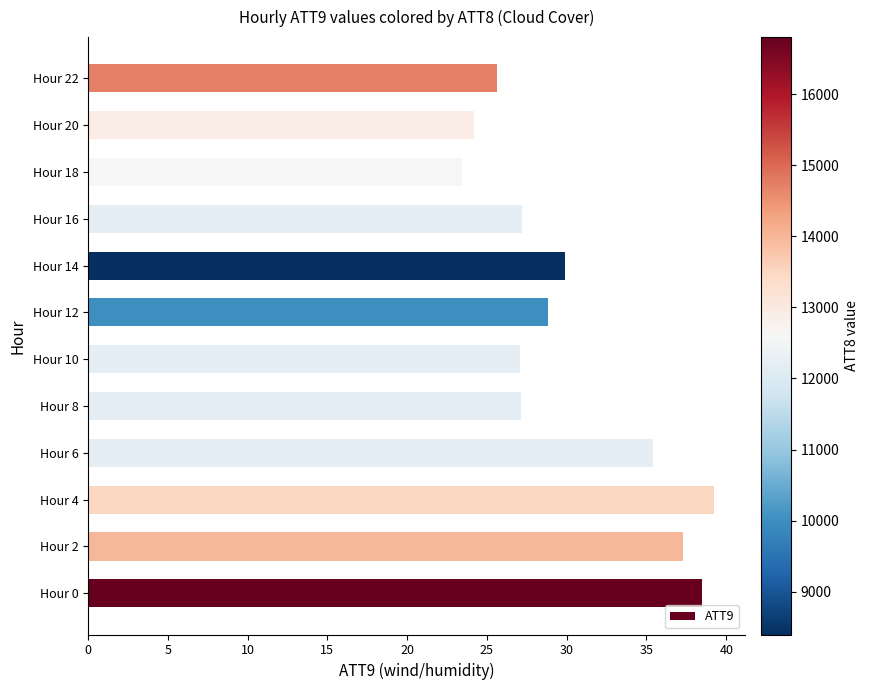

What is the difference between the values at Hour 2 and Hour 8?

10.1